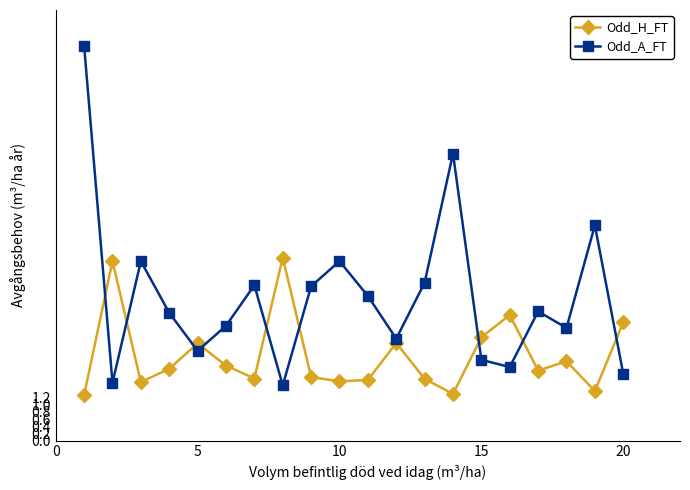

Which series has the largest total across all categories?

Odd_A_FT